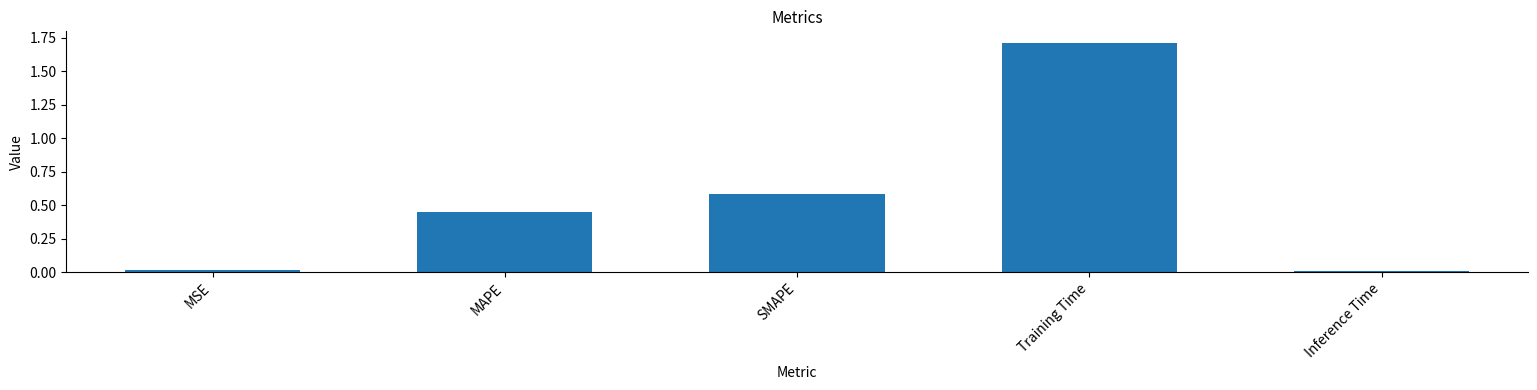

What is the ratio of the value at SMAPE to the value at Training Time?

0.3